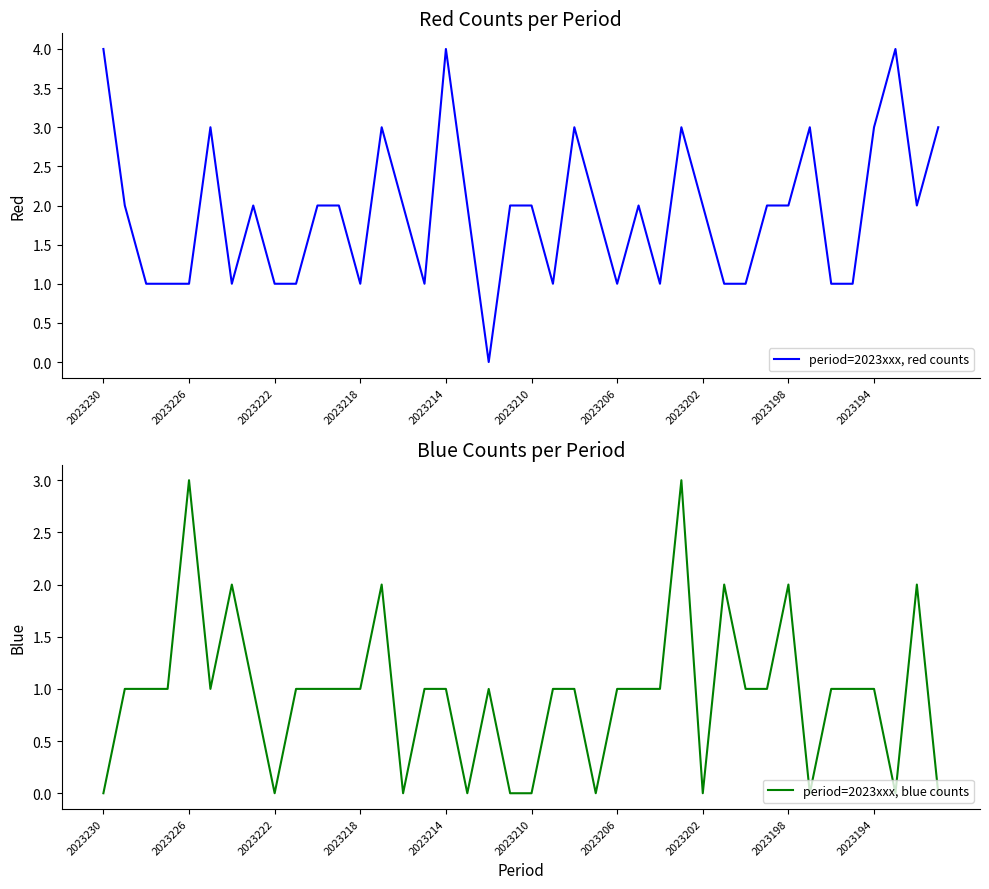

What is the maximum value for period=2023xxx, red counts?

4